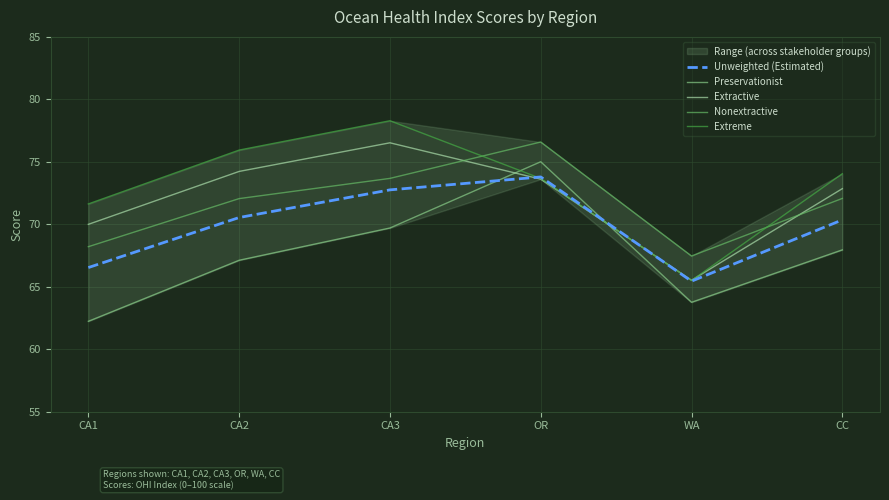

What position from the left is OR?

4